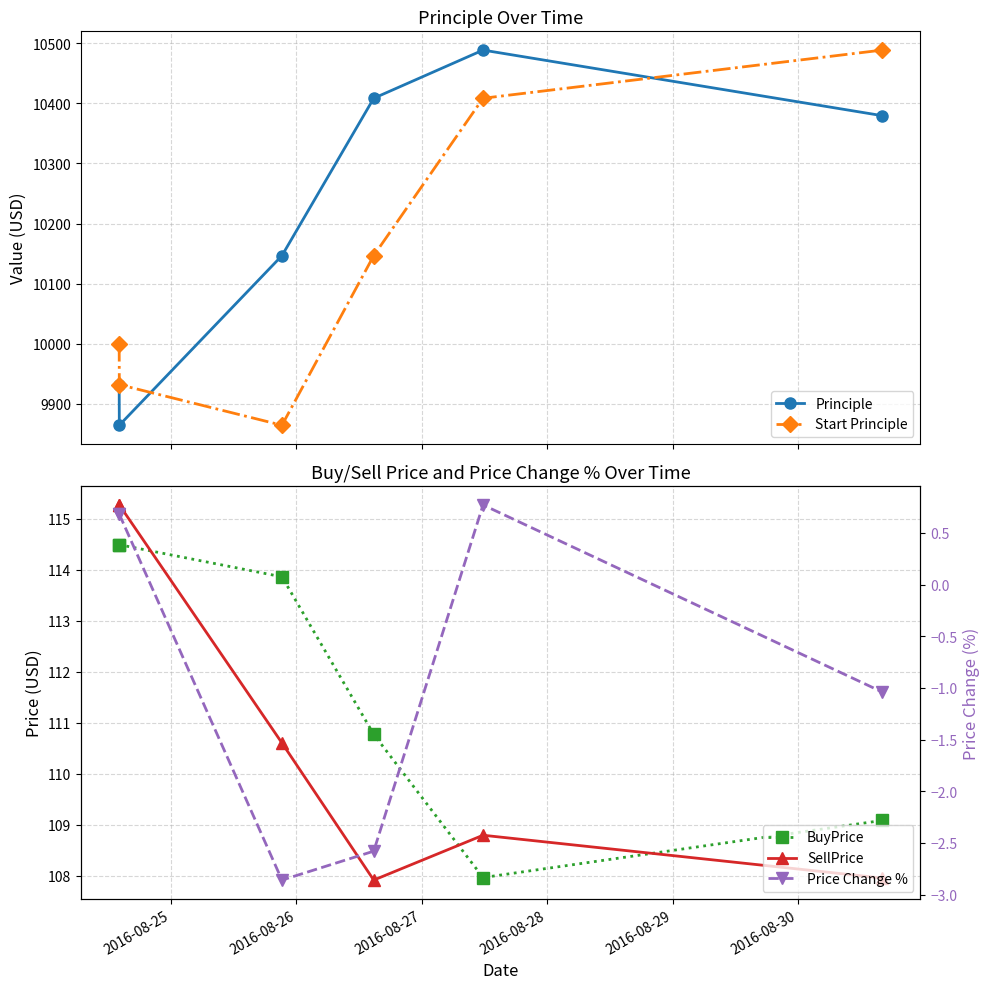

What is the difference between the second highest and second lowest values in the Principle series?

476.4